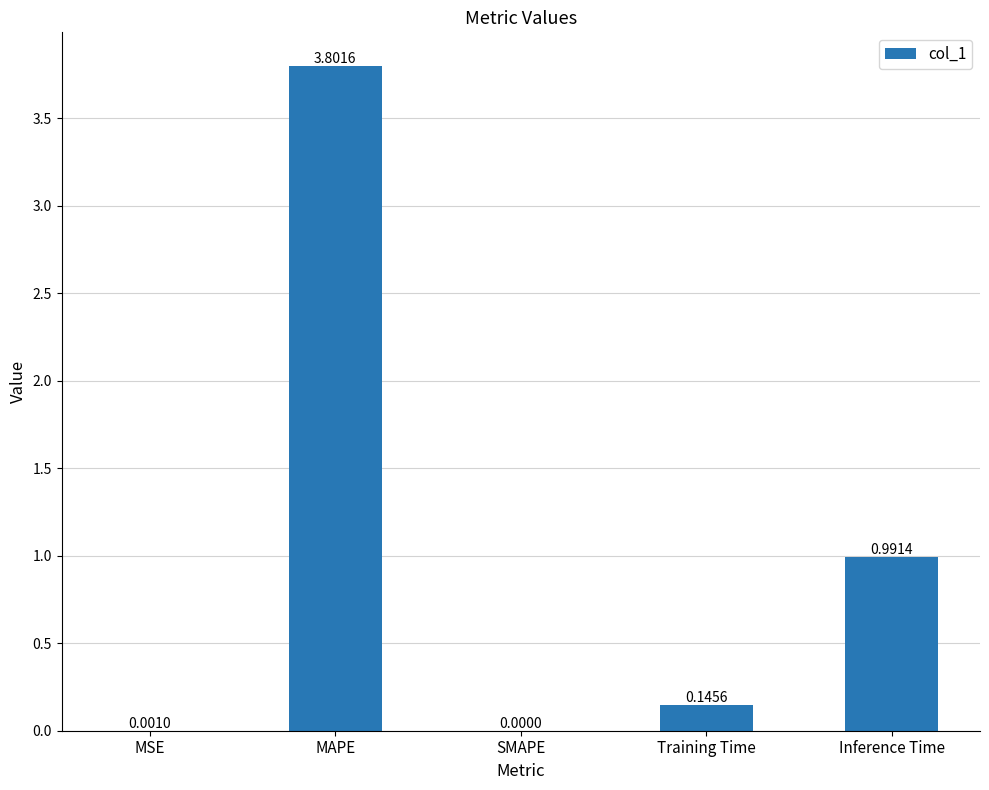

Which category has the highest value across all series?

MAPE